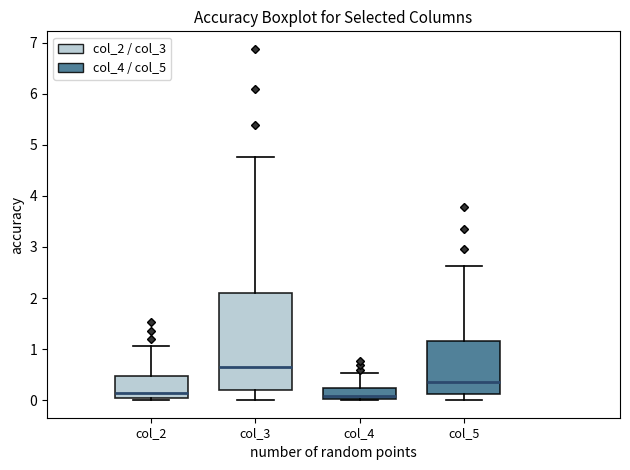

Which box's median line is the highest?

col_3